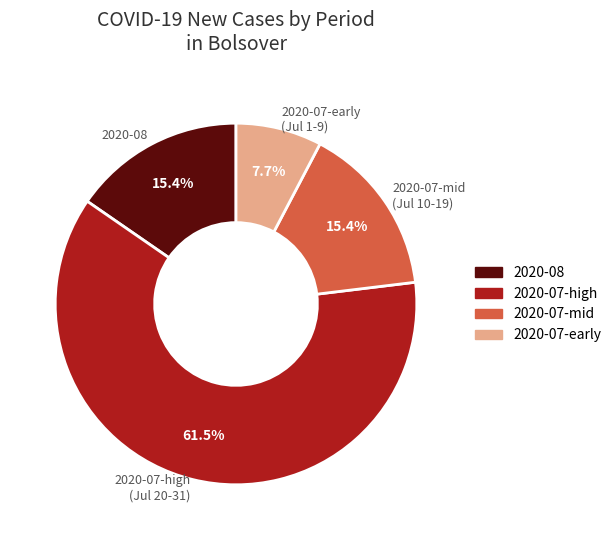

Which slice is the largest?

2020-07-high